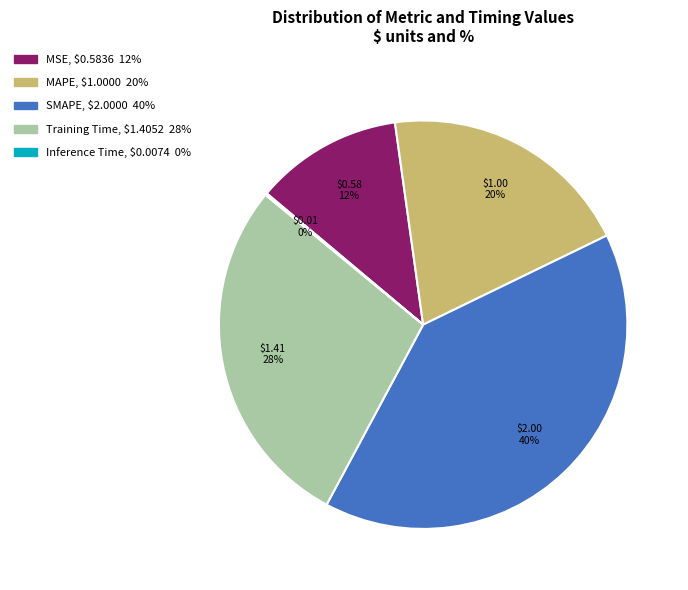

To the nearest percent, what is the difference between the largest and smallest slice percentages?

40%